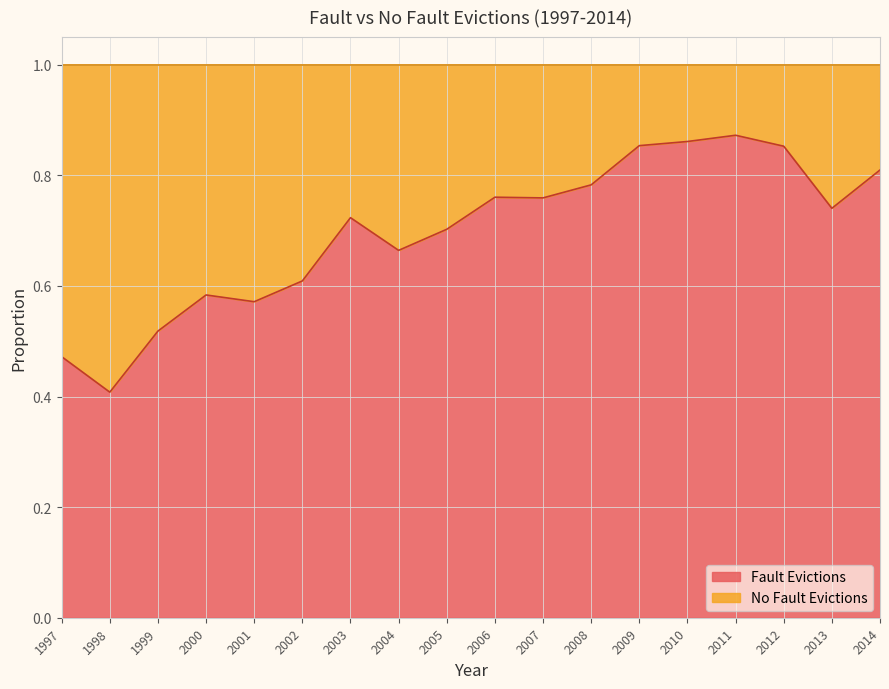

What is the value of the 2nd point from the left?

0.4